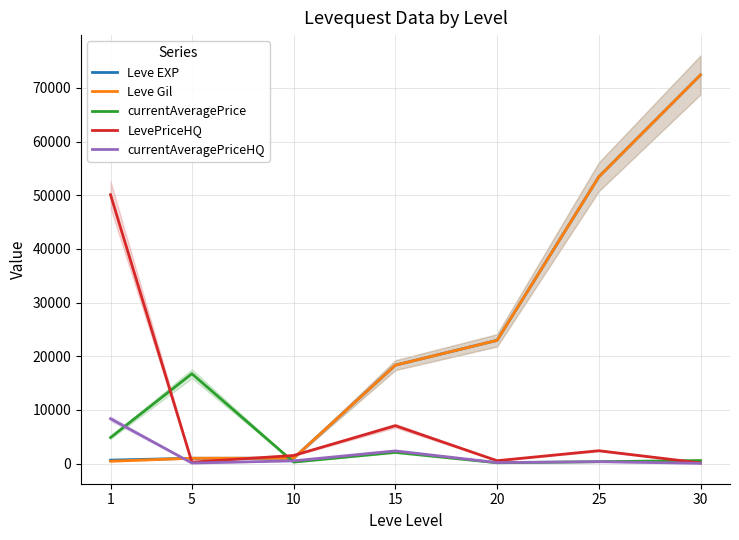

True or false: LevePriceHQ and Leve Gil intersect in this chart.

True